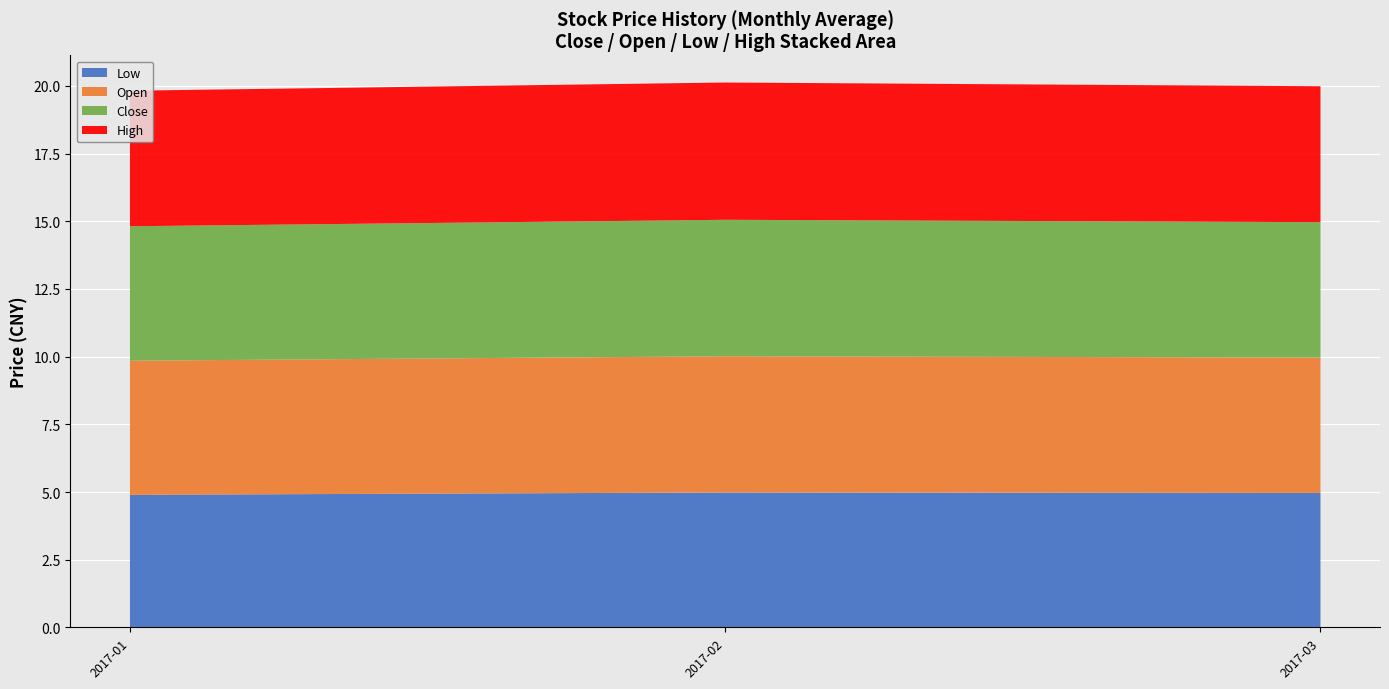

What is the total value across all series at 2017-03?

20.0